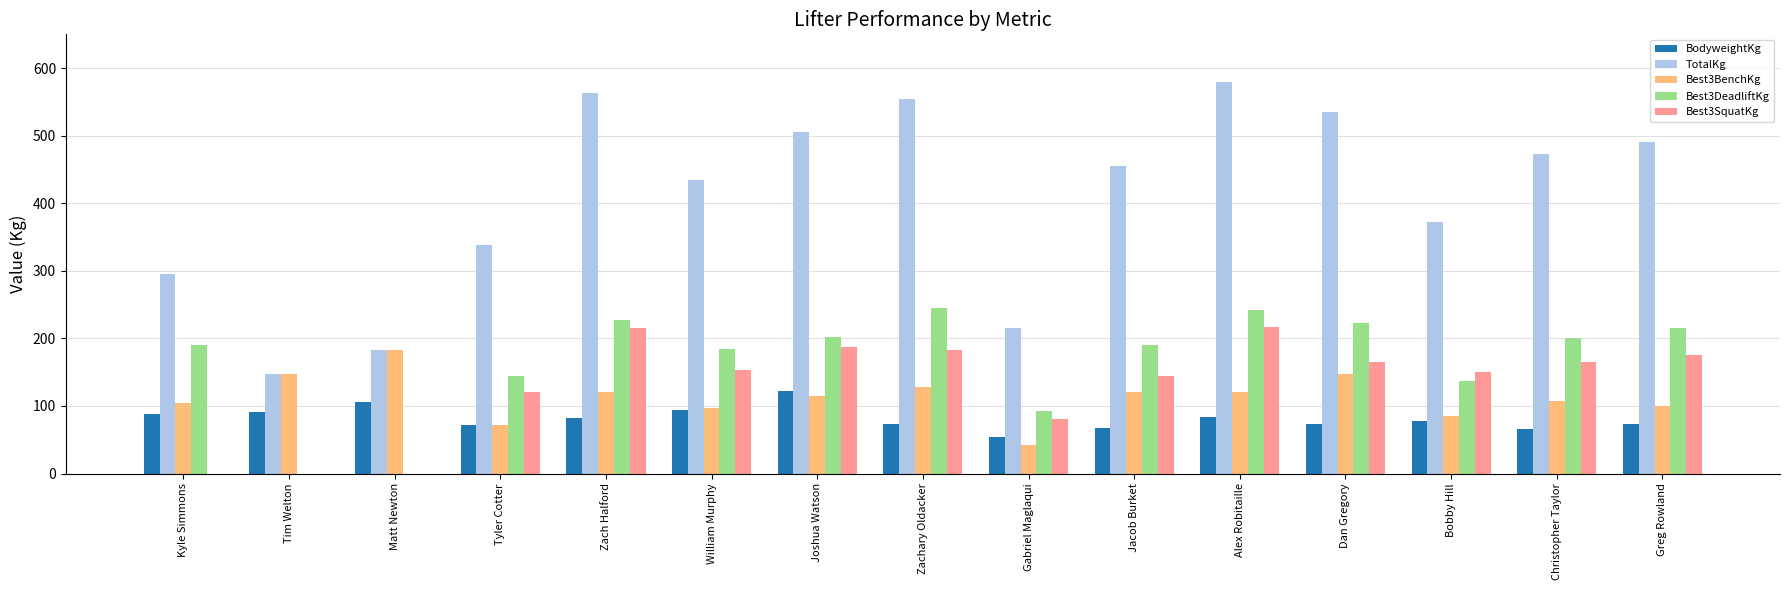

What is the difference between the Best3BenchKg values at Jacob Burket and Gabriel Maglaqui?

77.5